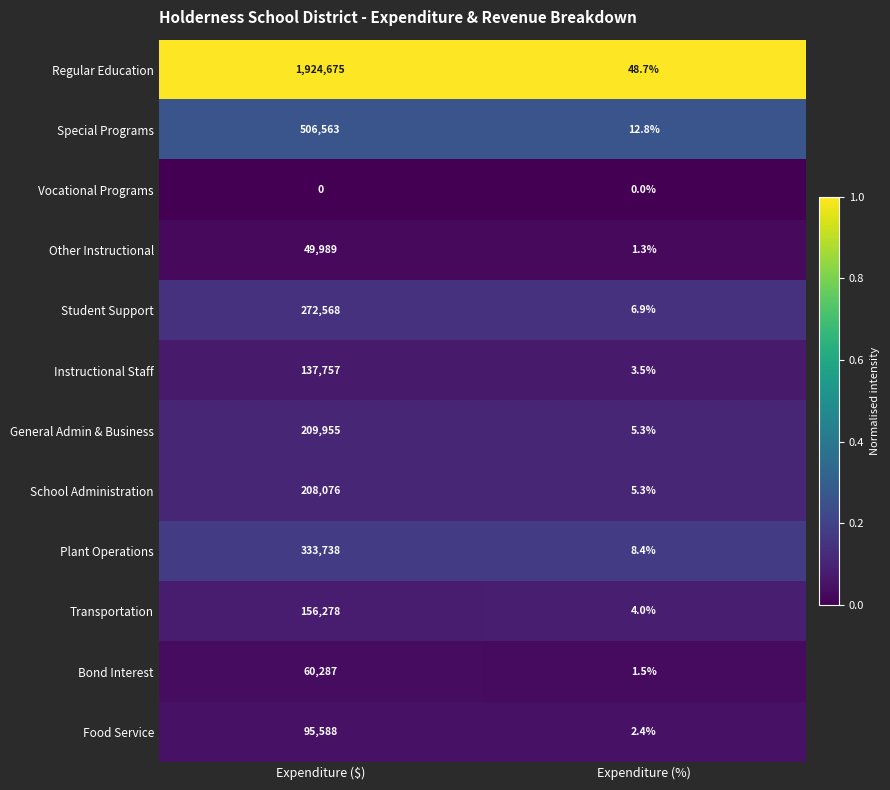

List the series in order of their peak value, highest first.

Regular Education, Special Programs, Plant Operations, Student Support, General Admin & Business, School Administration, Transportation, Instructional Staff, Food Service, Bond Interest, Other Instructional, Vocational Programs